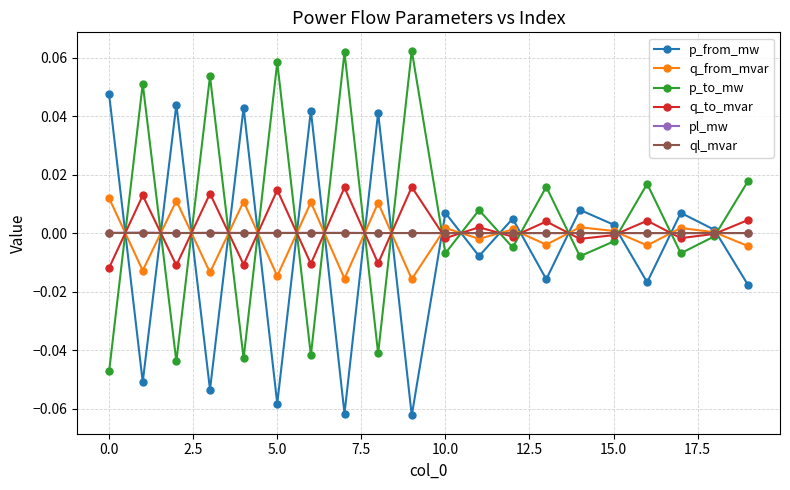

How many interior local peaks does the p_from_mw series have?

8